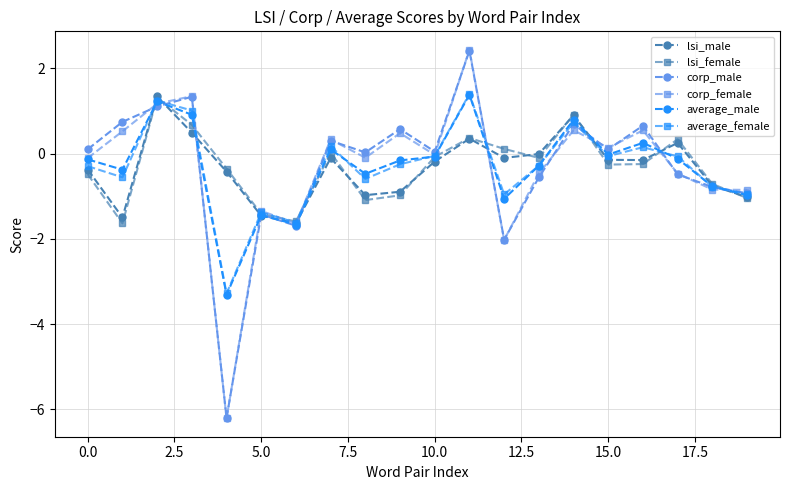

Which series has the largest range (max minus min)?

corp_female